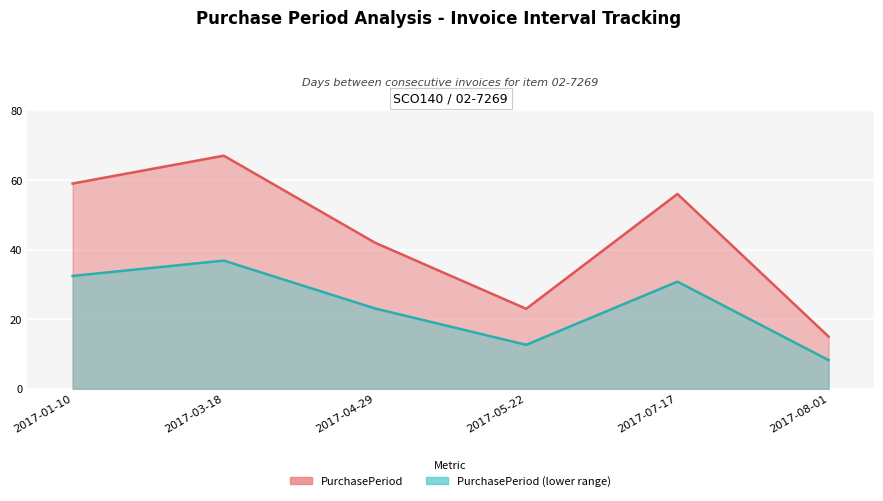

What is the value of the PurchasePeriod (lower range) point at the 5th from the left?

30.8